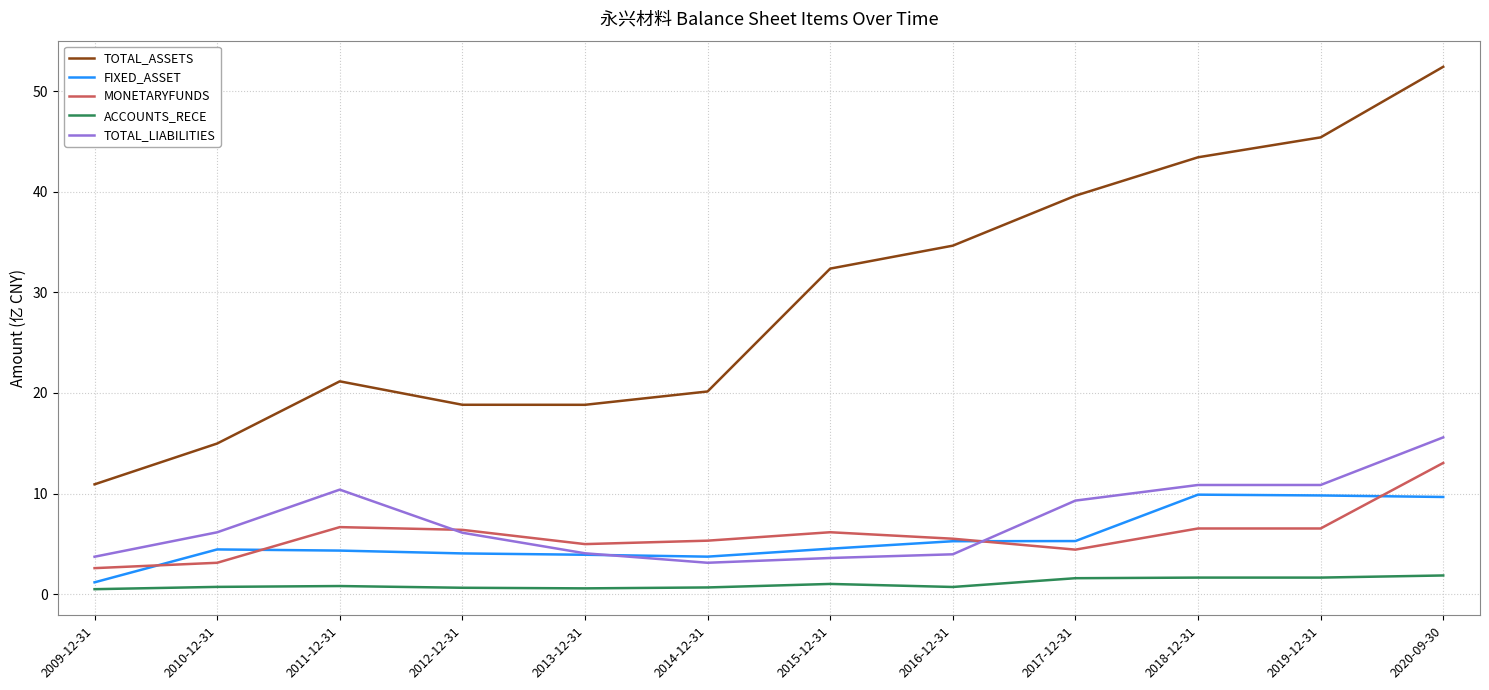

What is the sum of all ACCOUNTS_RECE values?

12.3